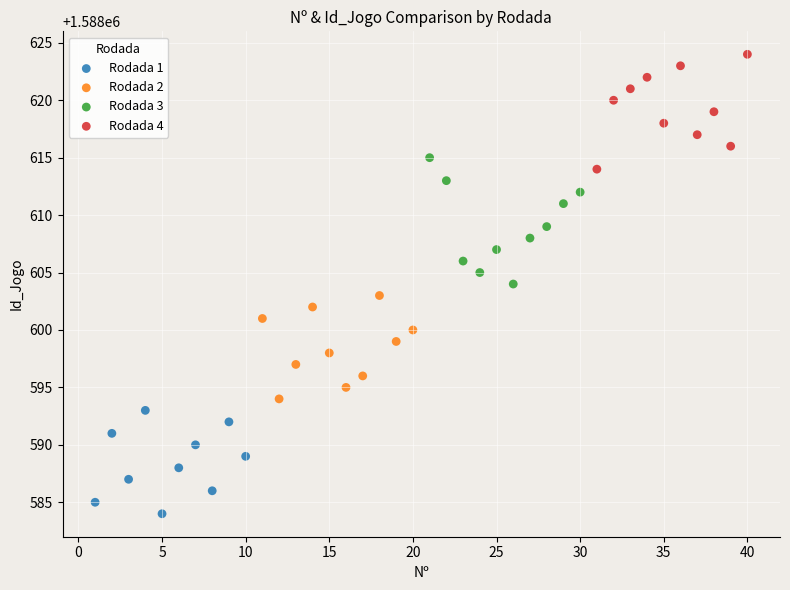

Which series reaches the minimum Y coordinate?

Rodada 1